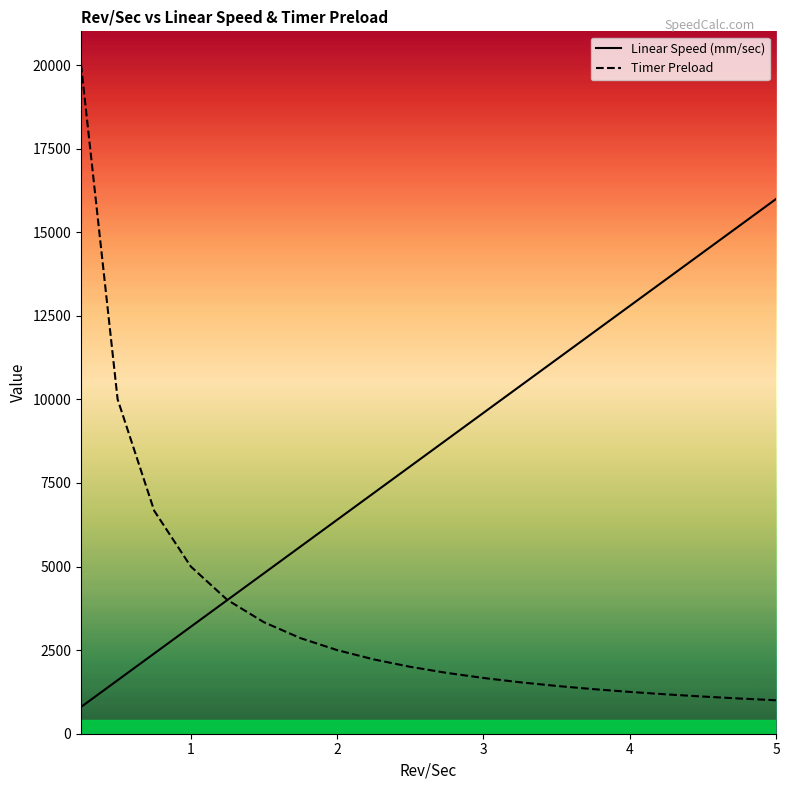

True or false: Linear Speed (mm/sec) has more than 1 interior local peaks.

False